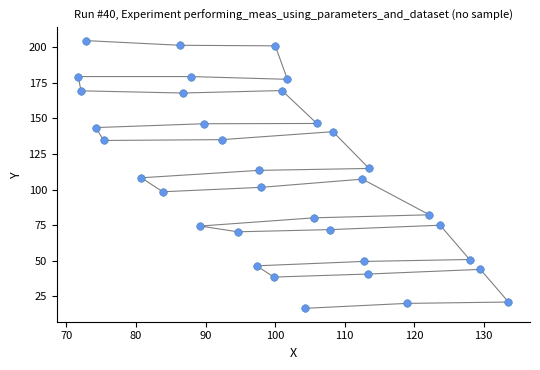

What is the range of X values (max minus min)?

61.9